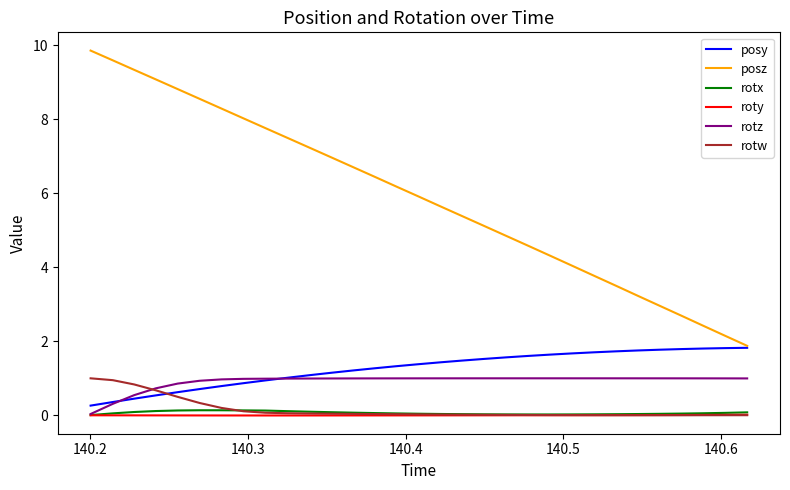

True or false: posz and rotx intersect in this chart.

False